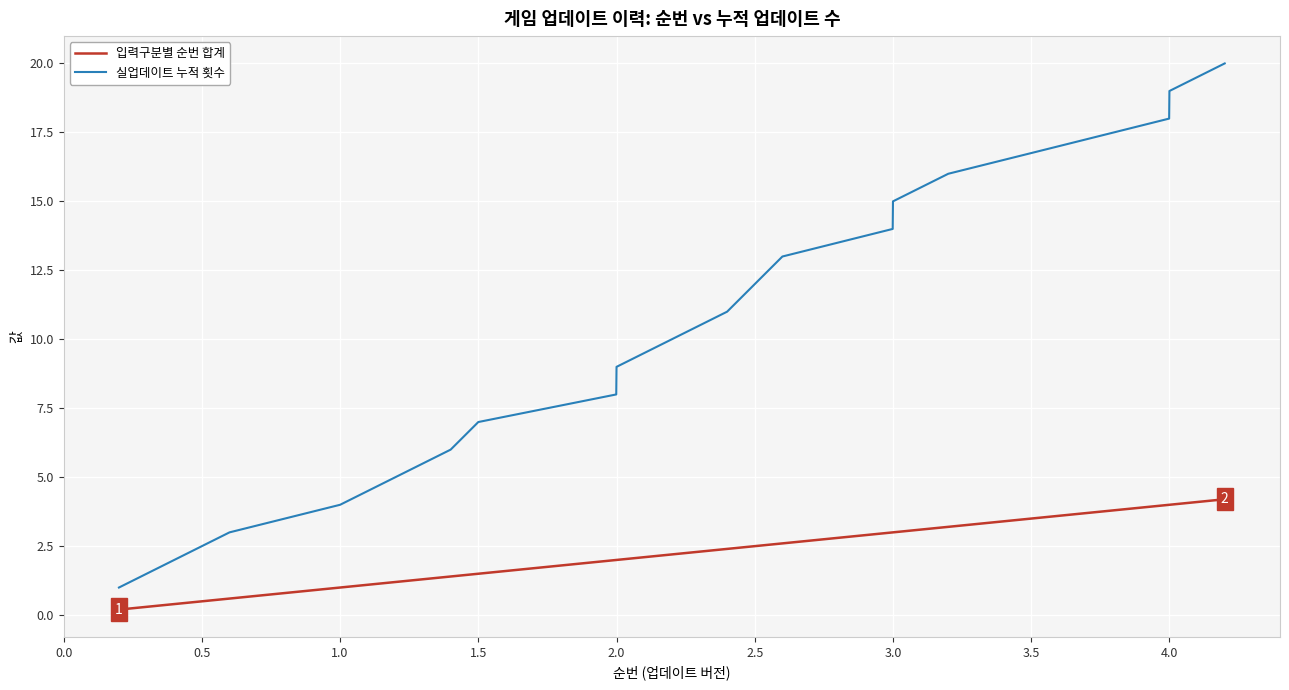

What is the difference between the maximum and minimum values in the 입력구분별 순번 합계 series?

4.0